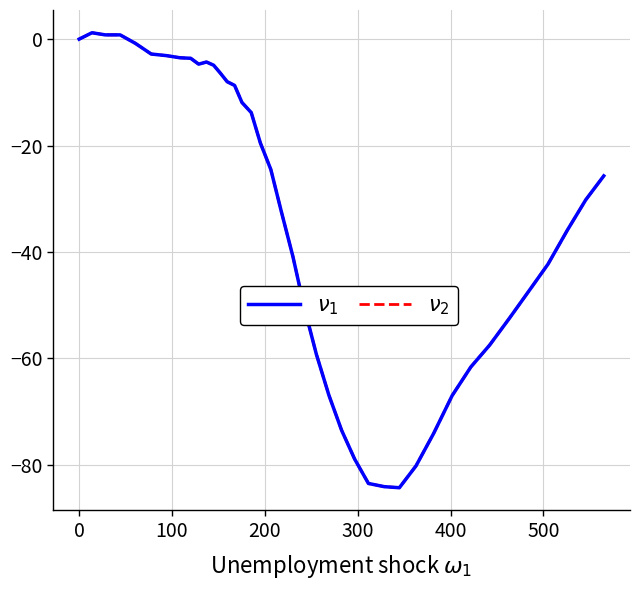

How many interior local valleys does the $\nu_2$ series have?

2